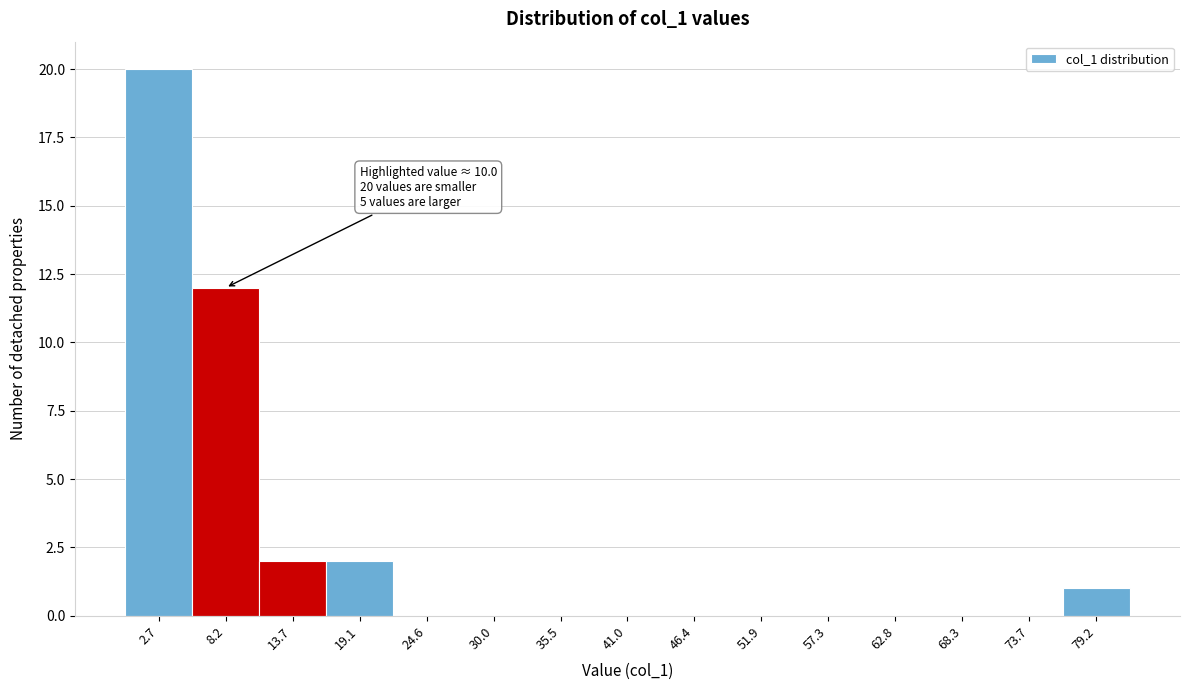

Which range on the x-axis has the tallest bar?

0 to 5